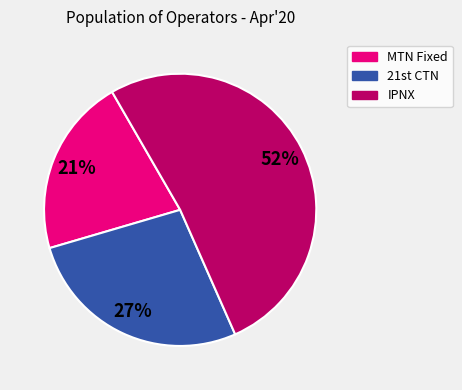

Is there any slice that represents more than half of the pie?

Yes